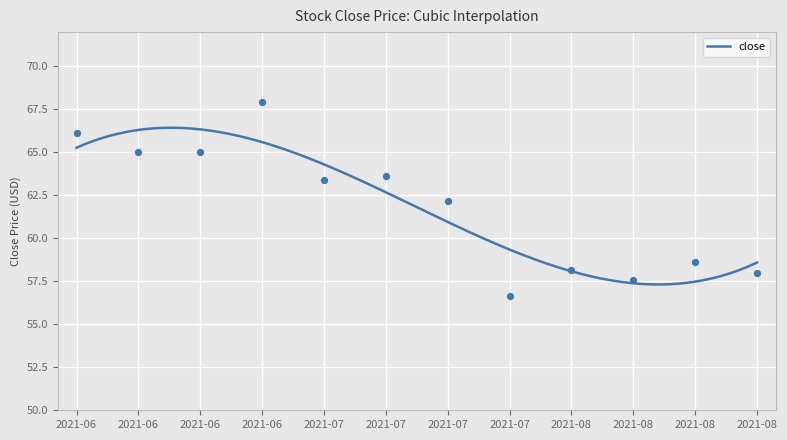

What is the highest value of the close series?

66.4